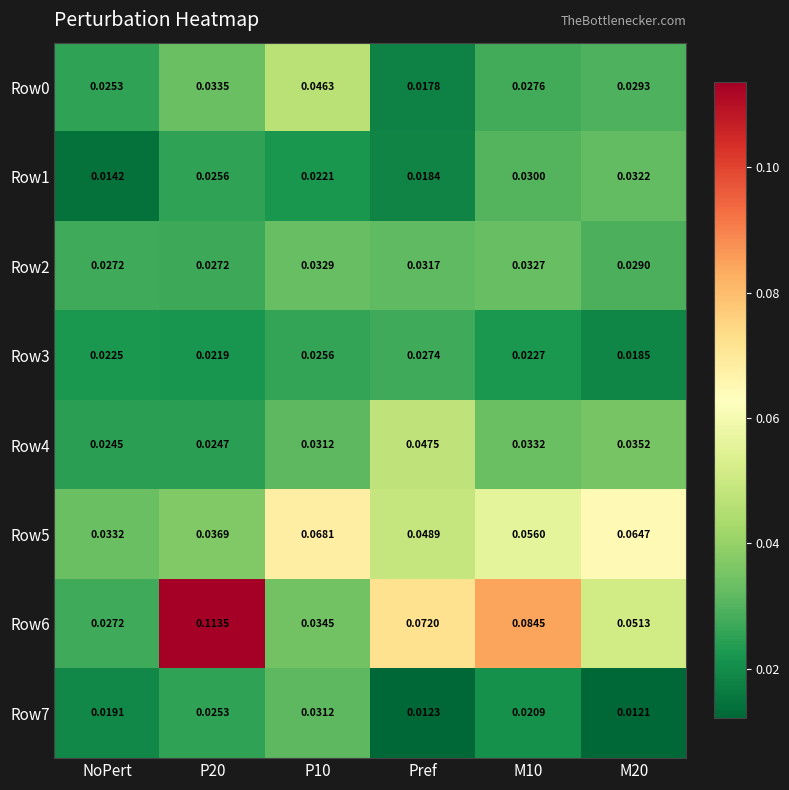

At which label is Row5 closest to 0?

NoPert